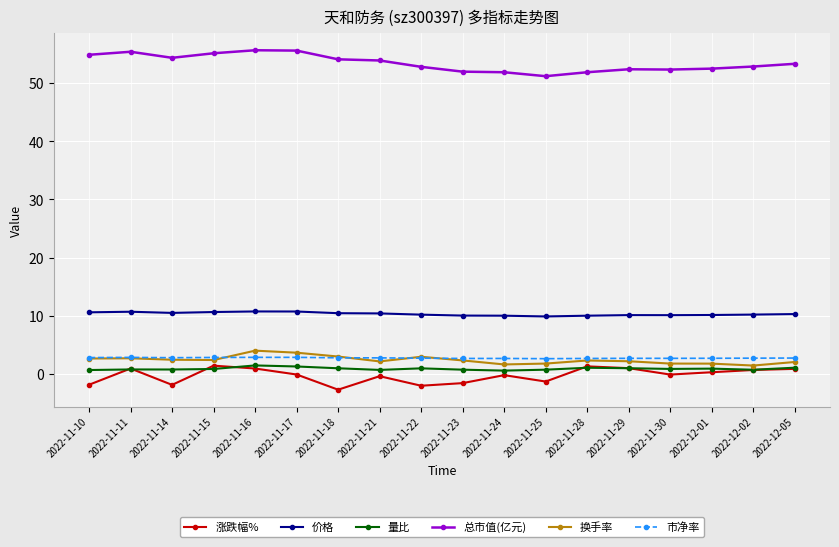

True or false: 量比 and 市净率 cross at least once.

False